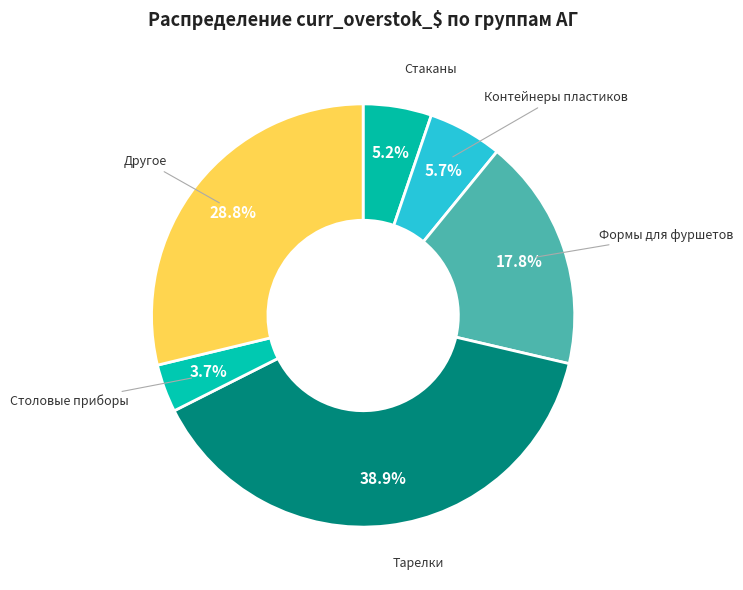

Combined, do Тарелки and Другое account for over 50%?

Yes